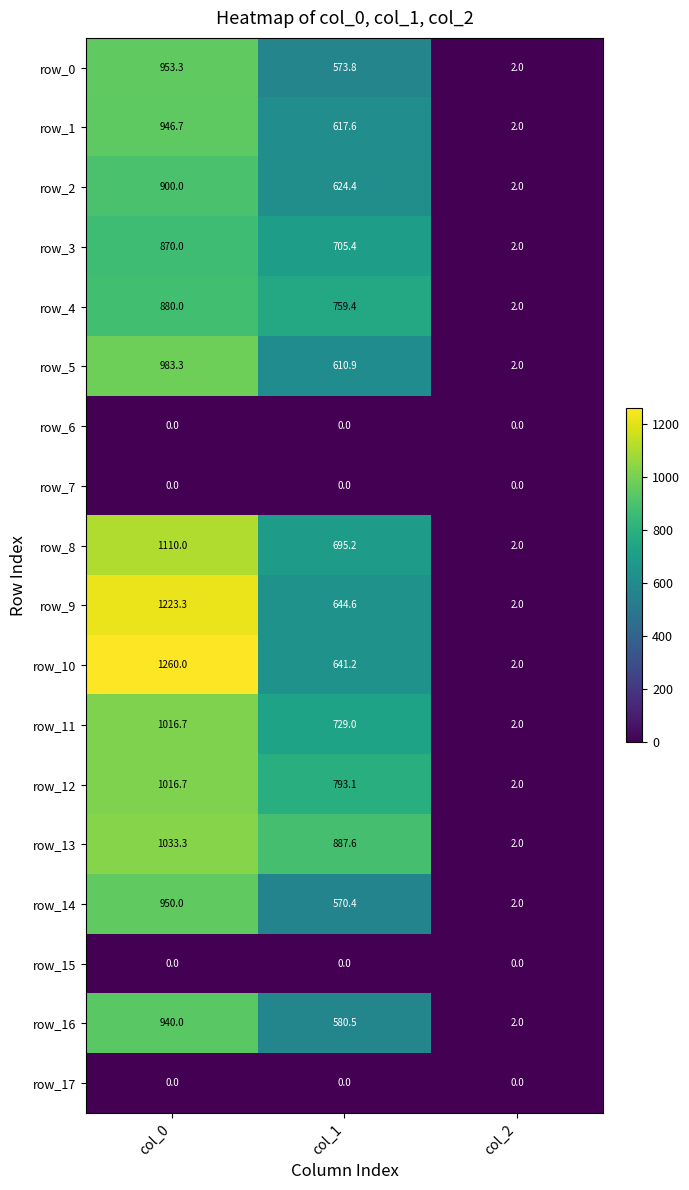

Reading right to left, list all the values displayed in this chart.

row_0: 2.0	573.8	953.3
row_1: 2.0	617.6	946.7
row_2: 2.0	624.4	900.0
row_3: 2.0	705.4	870.0
row_4: 2.0	759.4	880.0
row_5: 2.0	610.9	983.3
row_6: 0.0	0.0	0.0
row_7: 0.0	0.0	0.0
row_8: 2.0	695.2	1110.0
row_9: 2.0	644.6	1223.3
row_10: 2.0	641.2	1260.0
row_11: 2.0	729.0	1016.7
row_12: 2.0	793.1	1016.7
row_13: 2.0	887.6	1033.3
row_14: 2.0	570.4	950.0
row_15: 0.0	0.0	0.0
row_16: 2.0	580.5	940.0
row_17: 0.0	0.0	0.0